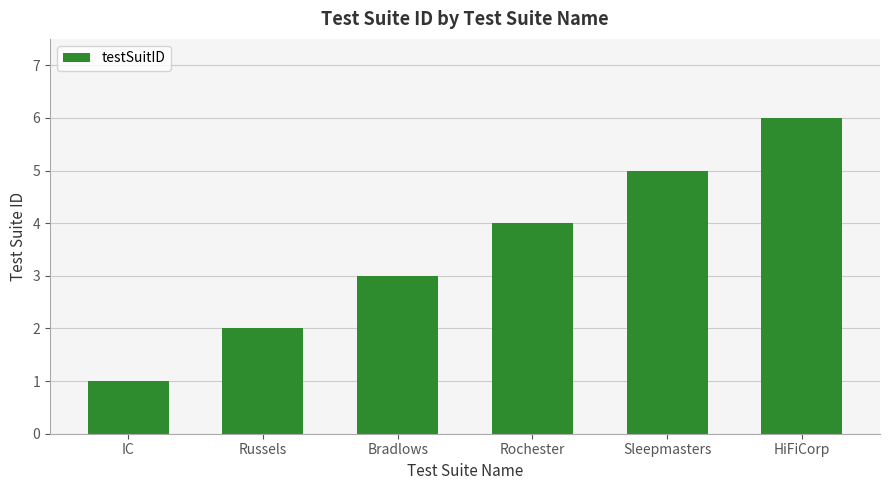

Reading left to right, extract all data points from this chart.

1	2	3	4	5	6